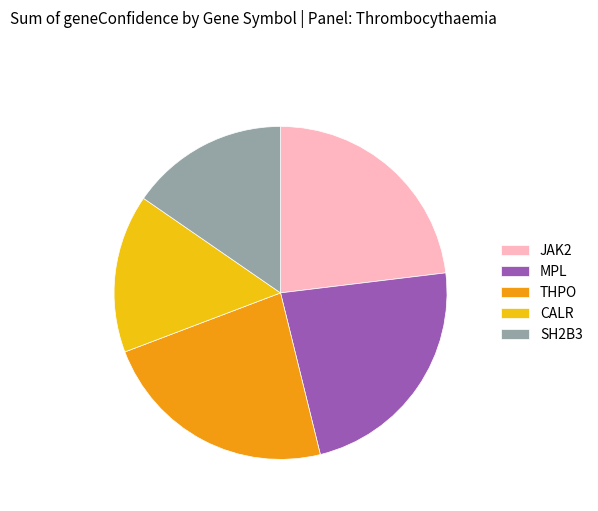

Combined, do SH2B3 and THPO account for over 50%?

No